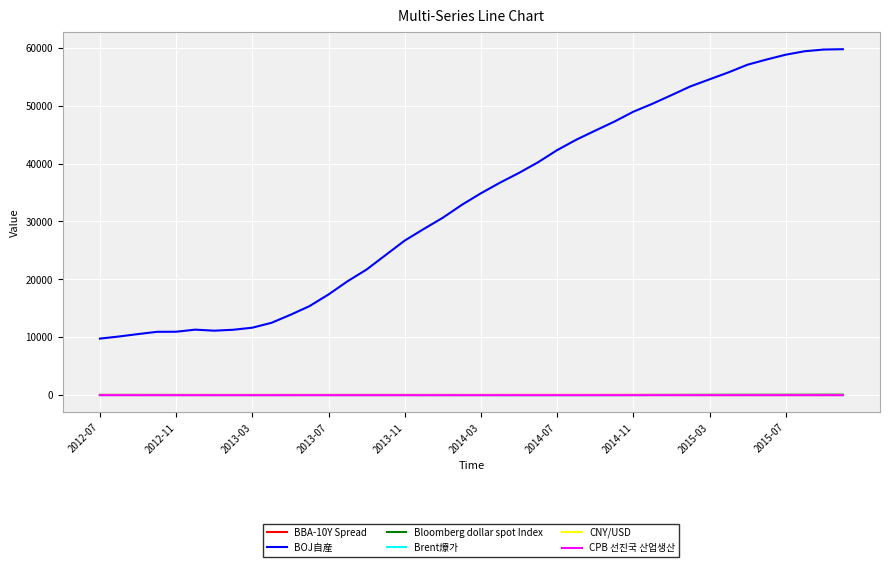

What is the greatest value displayed?

59758.2